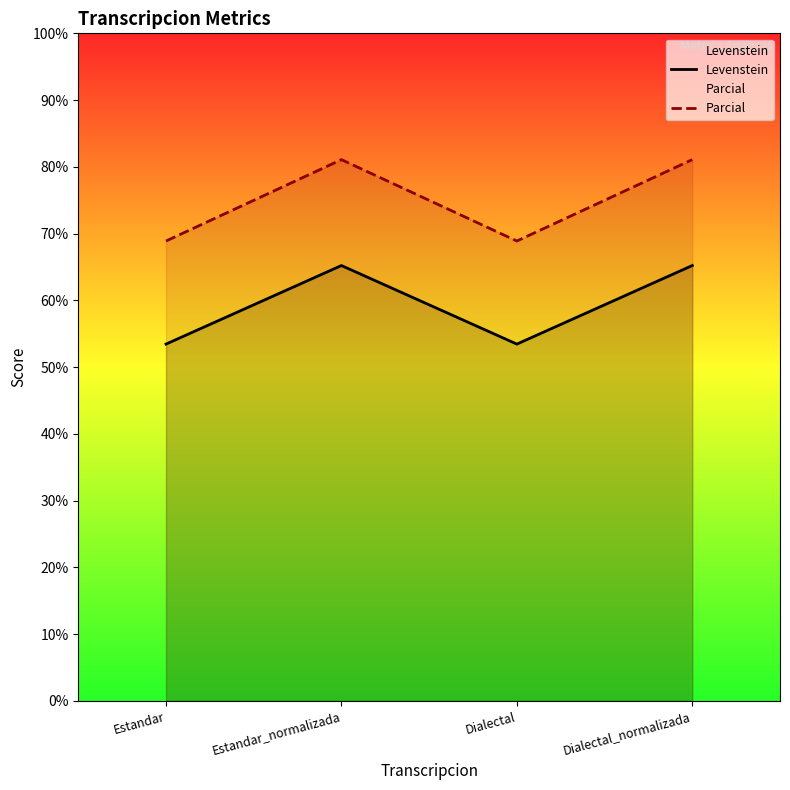

True or false: Parcial and Levenstein cross at least once.

False